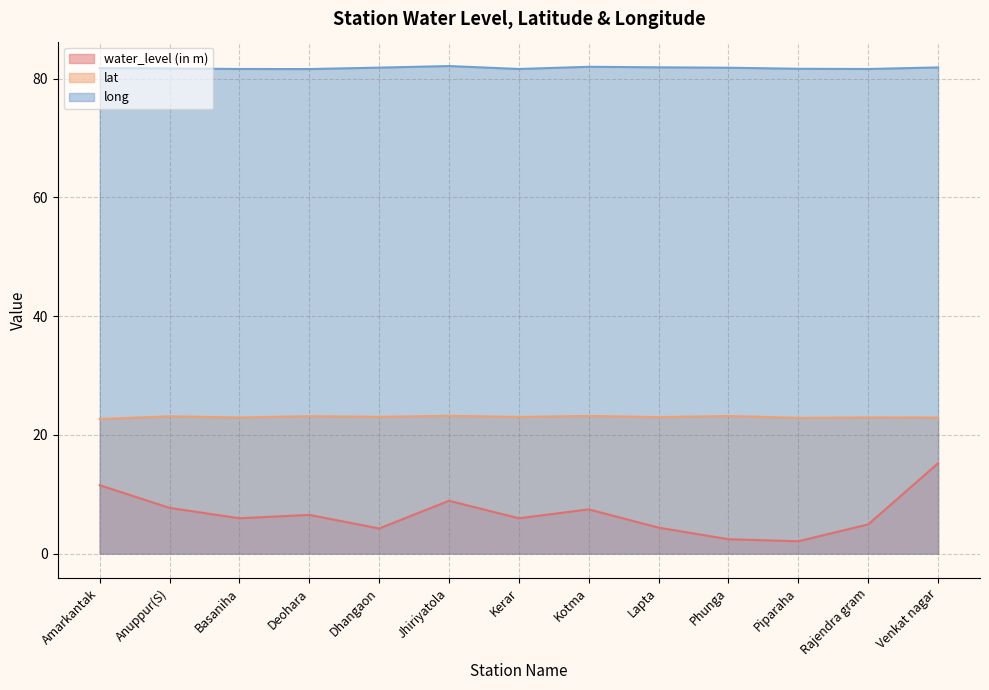

What is the label of the 13th point from the left?

Venkat nagar